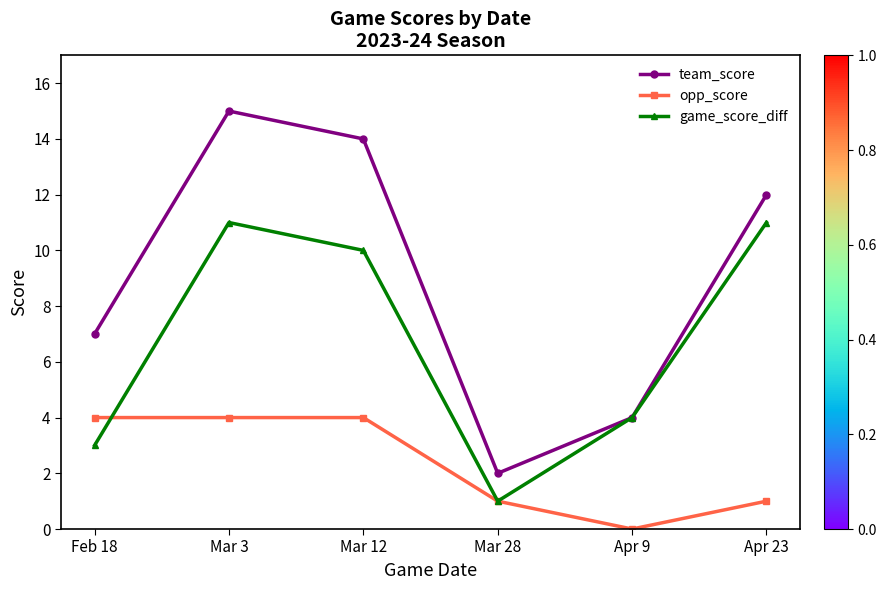

True or false: opp_score and team_score intersect in this chart.

False